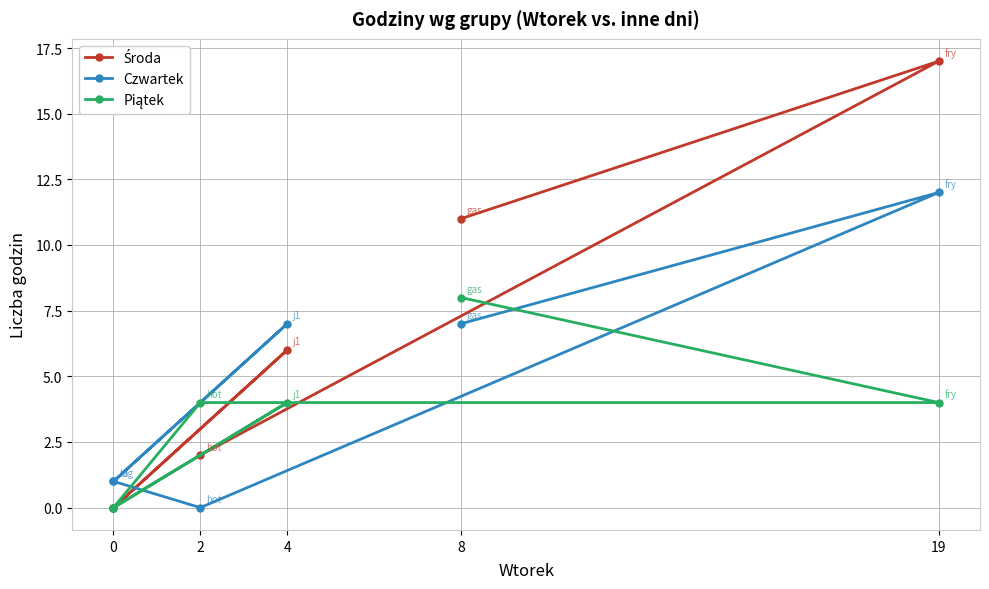

Is the value of Piątek at 0 greater than the value of Czwartek at 0?

No